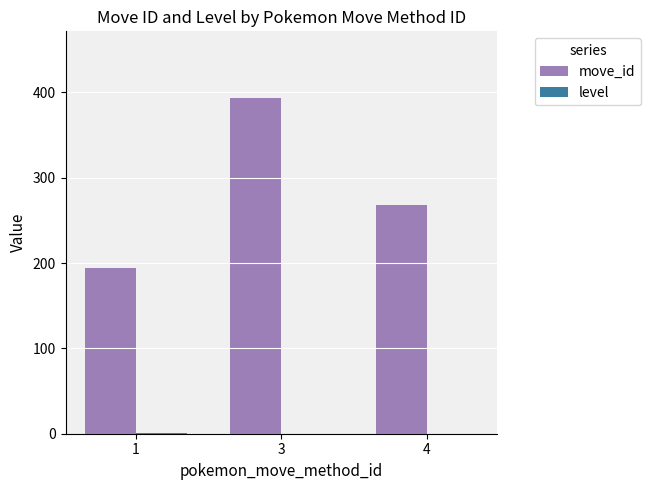

The value of move_id at 3 is 591.8. True or false?

False